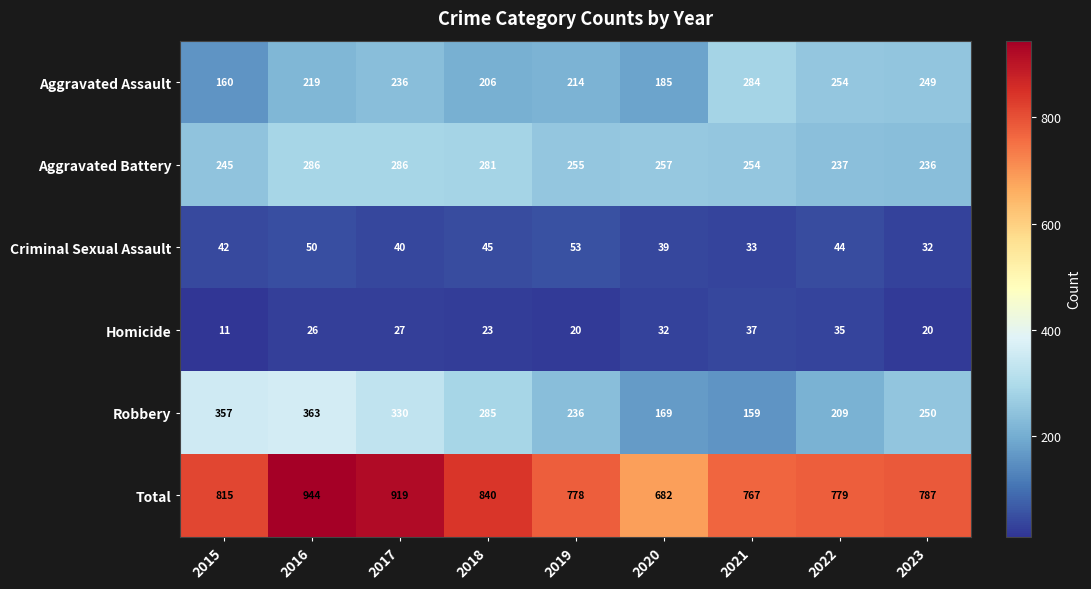

What is the difference between the highest and lowest values at 2023?

767